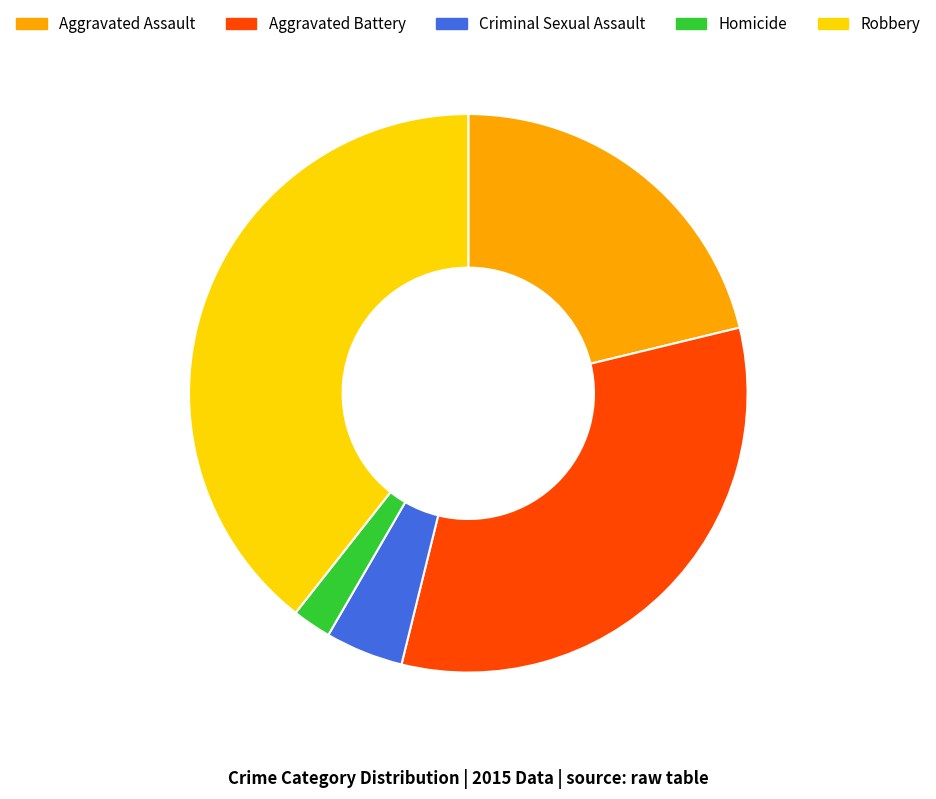

Is it true that Aggravated Assault is 21% of the pie?

True